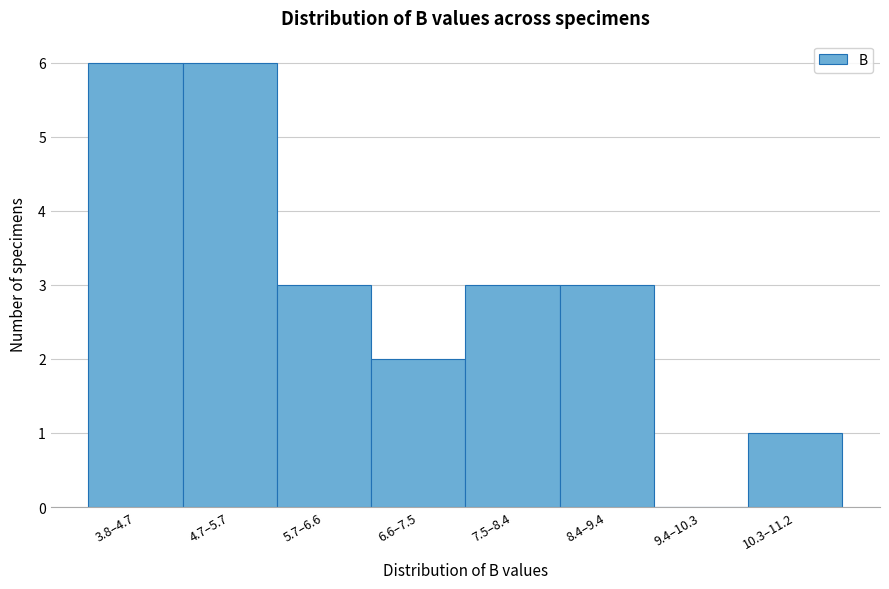

Reading left to right, extract all data points from this chart.

3.8–4.7=6	4.7–5.7=6	5.7–6.6=3	6.6–7.5=2	7.5–8.4=3	8.4–9.4=3	9.4–10.3=0	10.3–11.2=1